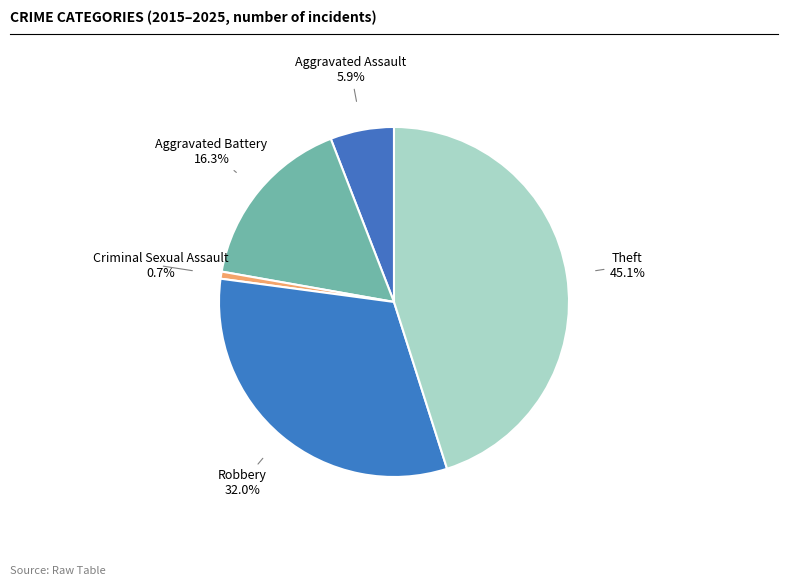

Count the number of slices in the pie.

5